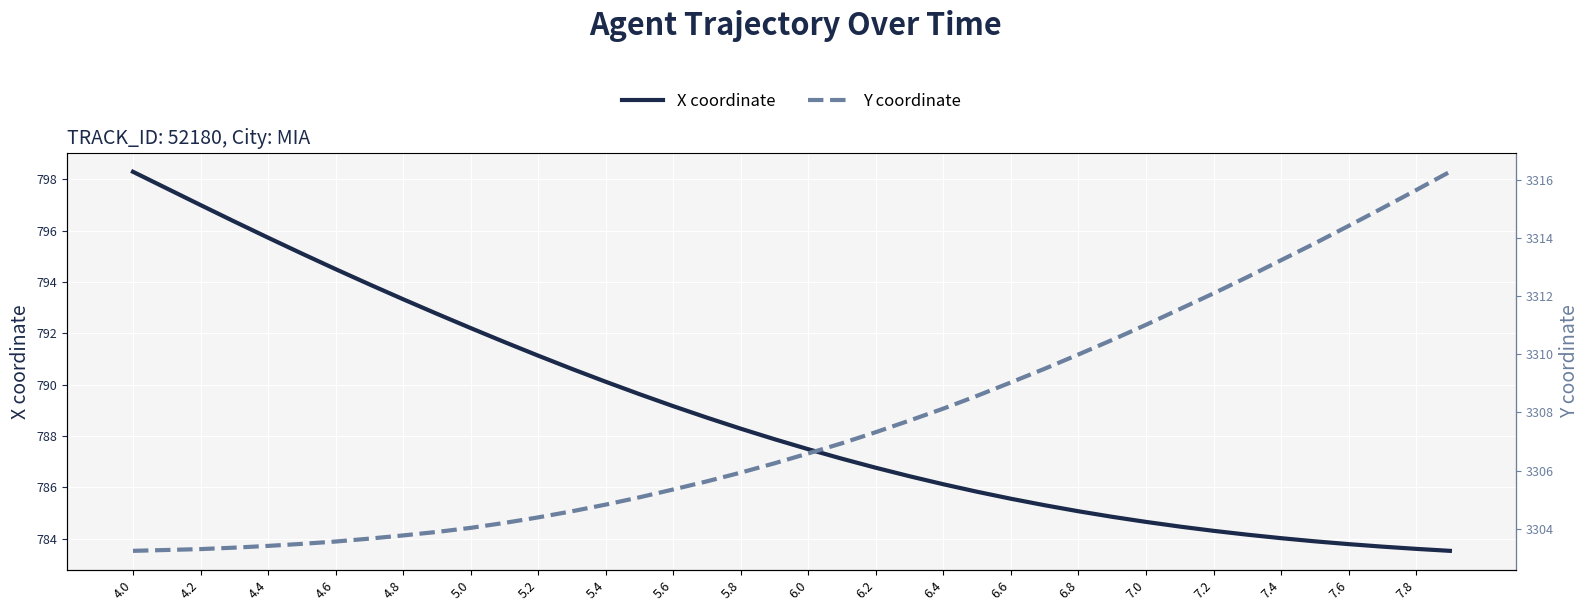

Reading right to left, extract all data points from this chart.

X coordinate: 783.5	783.6	783.7	783.8	783.9	784.0	784.2	784.3	784.5	784.7	784.9	785.1	785.3	785.6	785.8	786.1	786.4	786.8	787.1	787.5	787.9	788.3	788.7	789.2	789.6	790.1	790.6	791.1	791.7	792.2	792.8	793.3	793.9	794.5	795.1	795.7	796.4	797.0	797.6	798.3
Y coordinate: 3316.3	3315.6	3315.0	3314.4	3313.8	3313.2	3312.7	3312.1	3311.6	3311.0	3310.5	3310.0	3309.5	3309.0	3308.6	3308.1	3307.7	3307.3	3306.9	3306.6	3306.2	3305.9	3305.6	3305.3	3305.1	3304.8	3304.6	3304.4	3304.2	3304.0	3303.9	3303.8	3303.7	3303.6	3303.5	3303.4	3303.3	3303.3	3303.3	3303.2